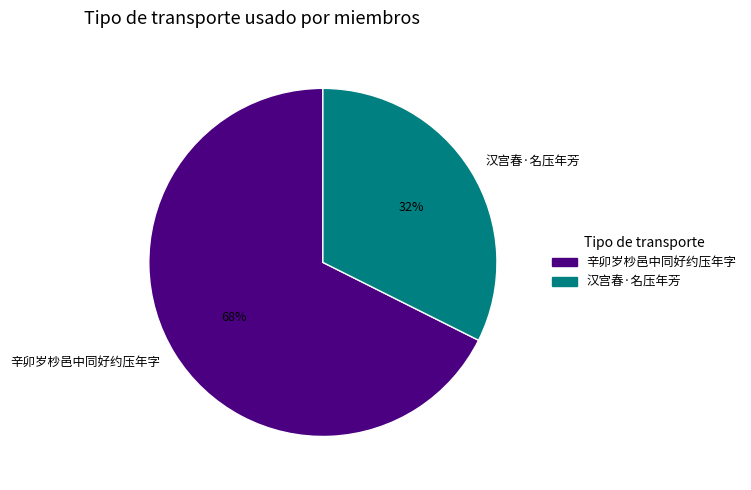

The 汉宫春·名压年芳 slice represents 32% of the pie. True or false?

True